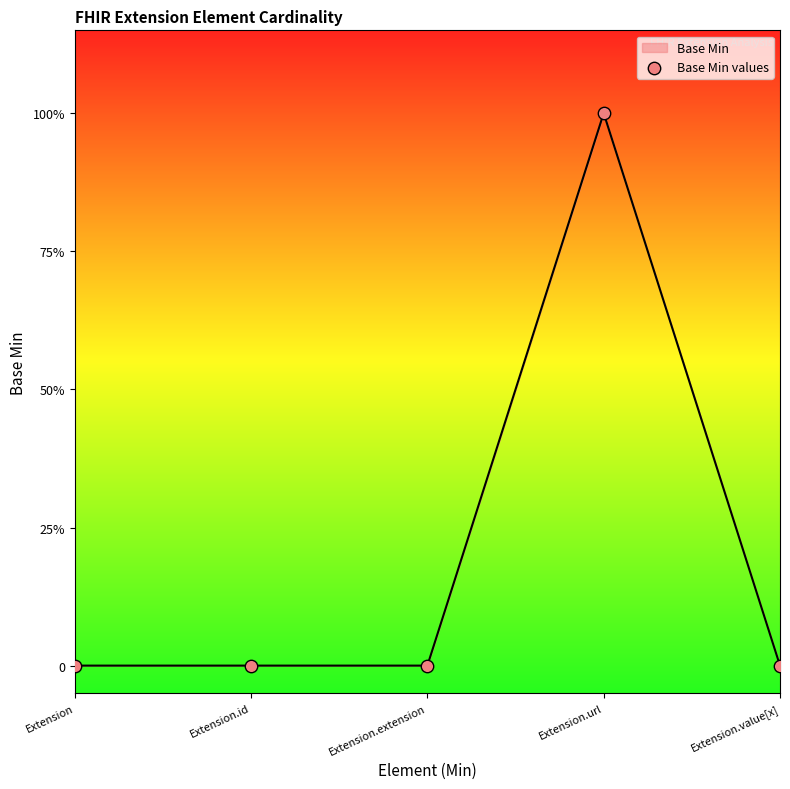

Which has a higher value, Extension or Extension.url?

Extension.url